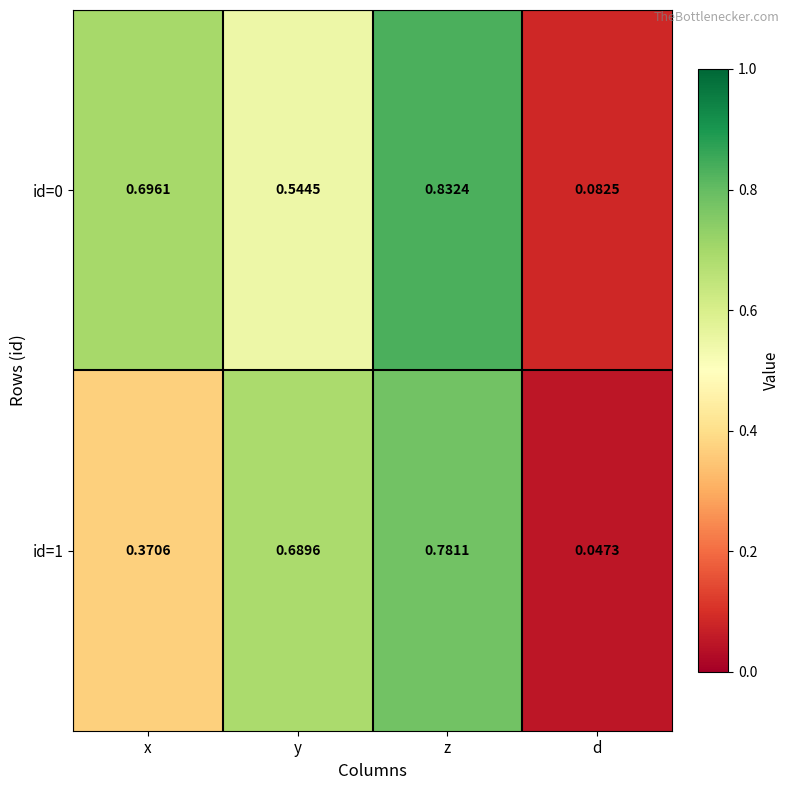

At which label is id=1 closest to 0?

d